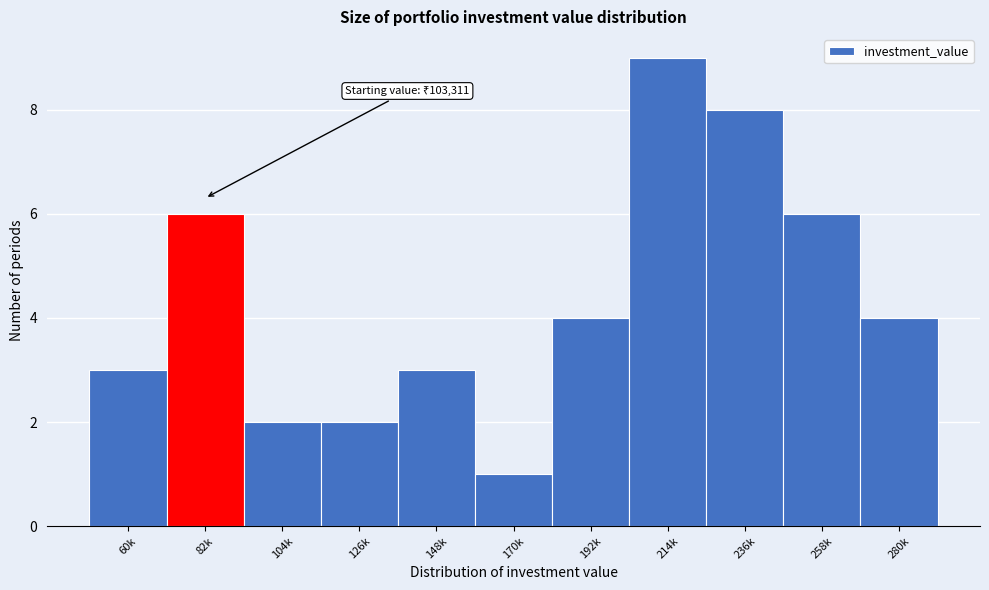

Reading left to right, what are all the values shown in this chart?

60k=3	82k=6	104k=2	126k=2	148k=3	170k=1	192k=4	214k=9	236k=8	258k=6	280k=4